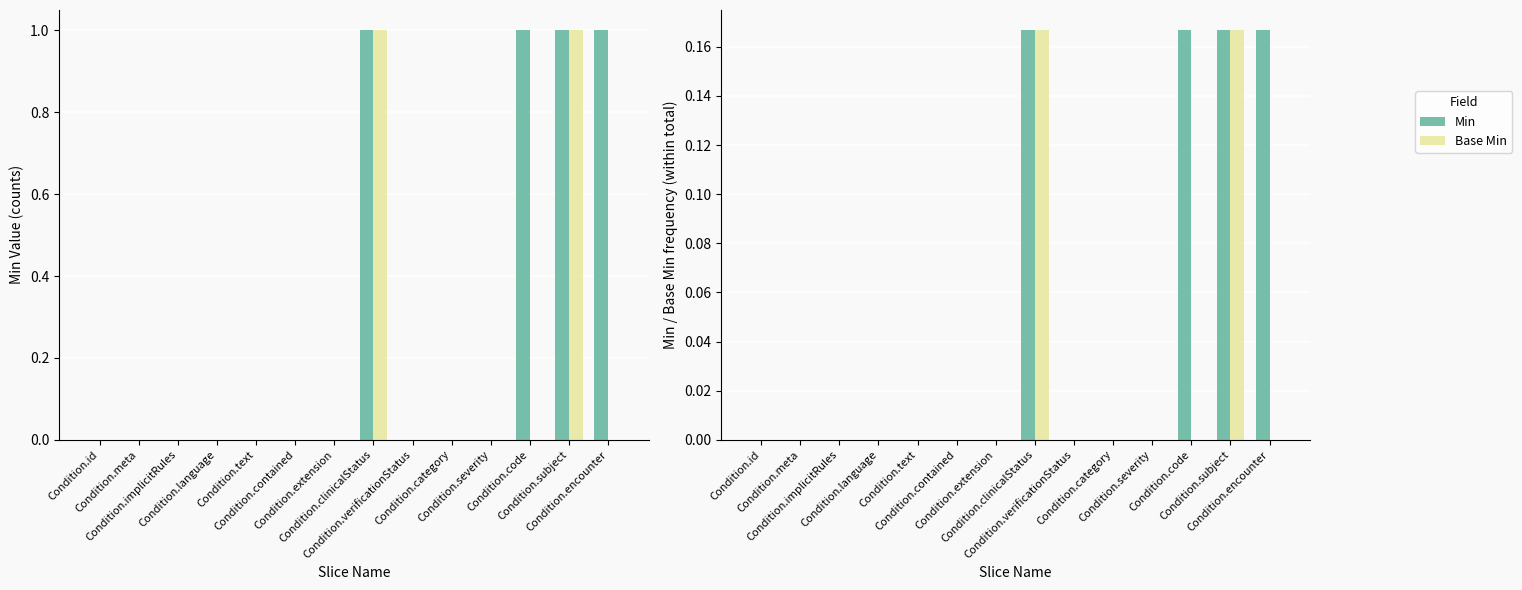

Rank the series by their average value, from lowest to highest.

Base Min, Min